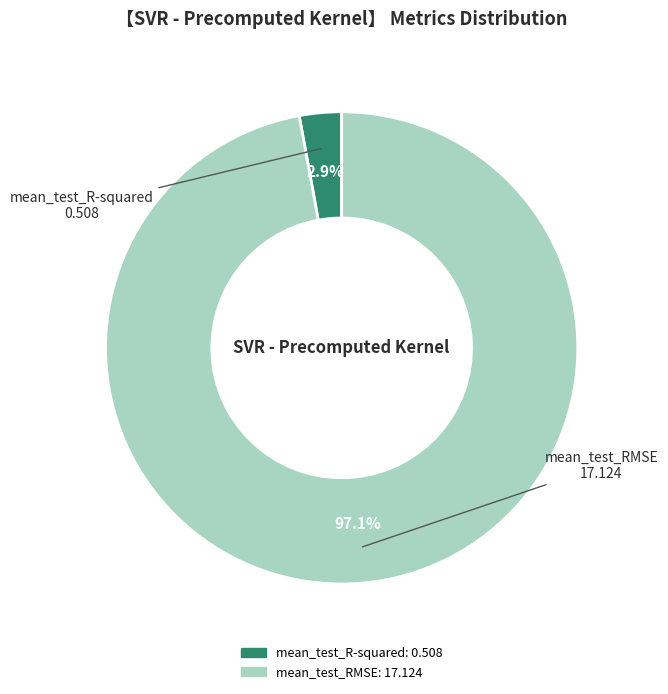

What is the smallest slice in the pie chart?

mean_test_R-squared